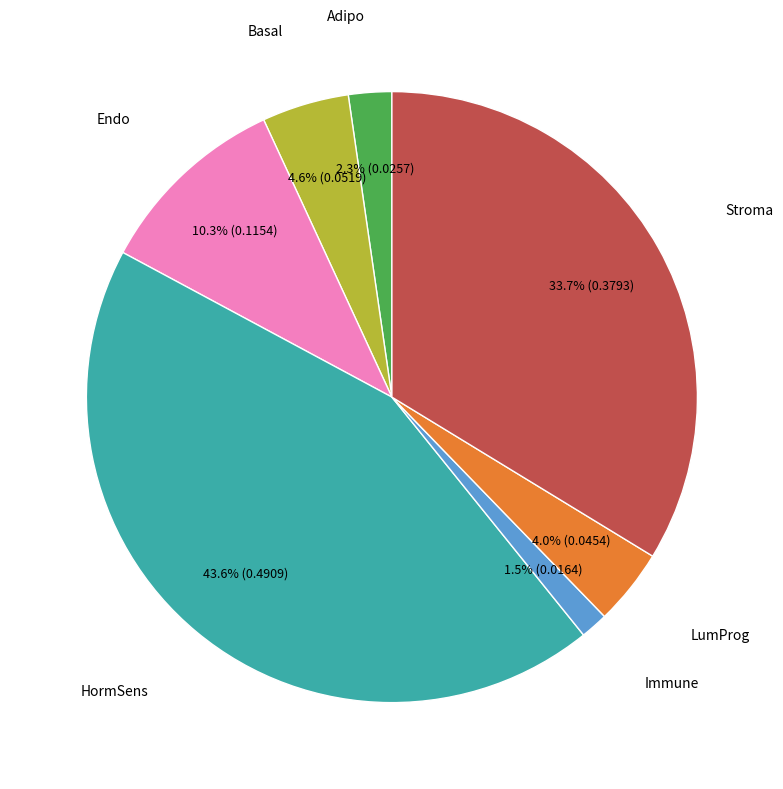

Is there a majority slice in this chart?

No